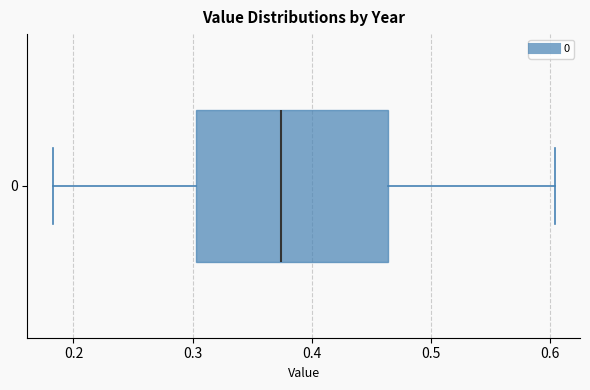

Transcribe this box plot: give where the median line is, the range the box spans, and where the two whiskers end, as read against the x-axis. The values are not printed on the chart, so give them approximately, as read against the axis.

median 0.37, box 0.30 to 0.46, whiskers 0.18 to 0.60